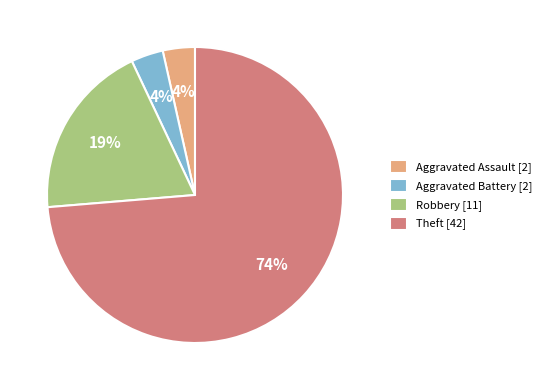

Does Theft account for over 50% of the chart?

Yes